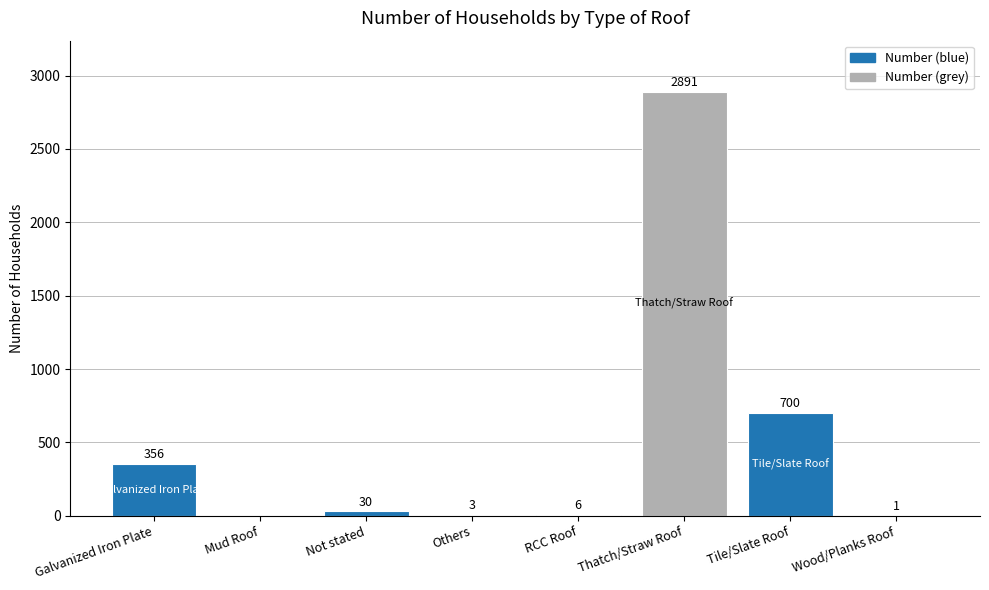

Which has a higher value, Galvanized Iron Plate or Not stated?

Galvanized Iron Plate